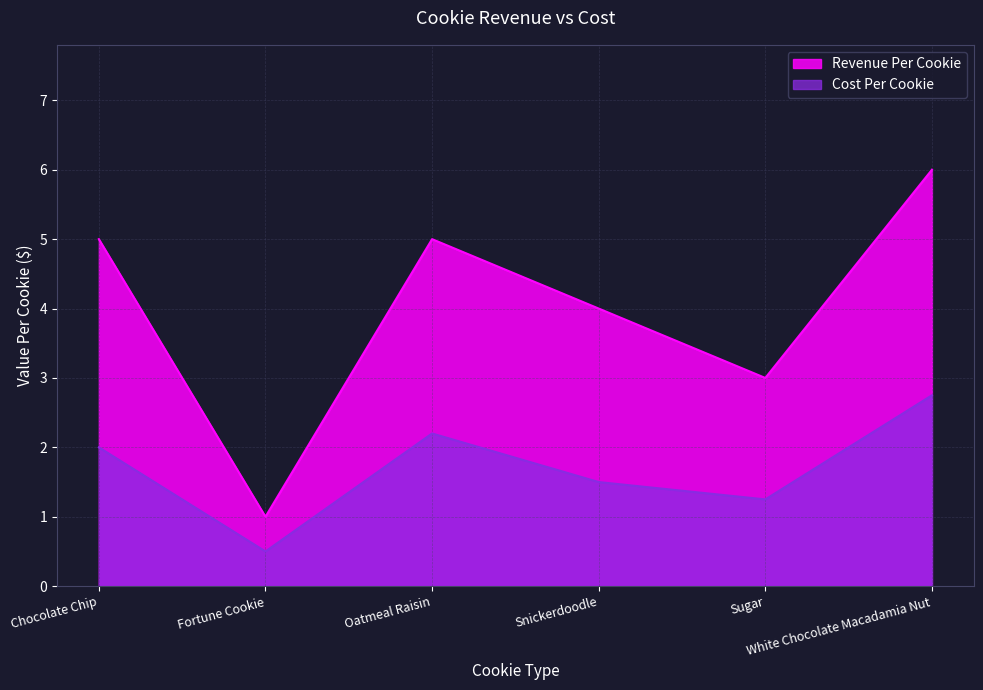

How many values in the Cost Per Cookie series exceed 2?

2